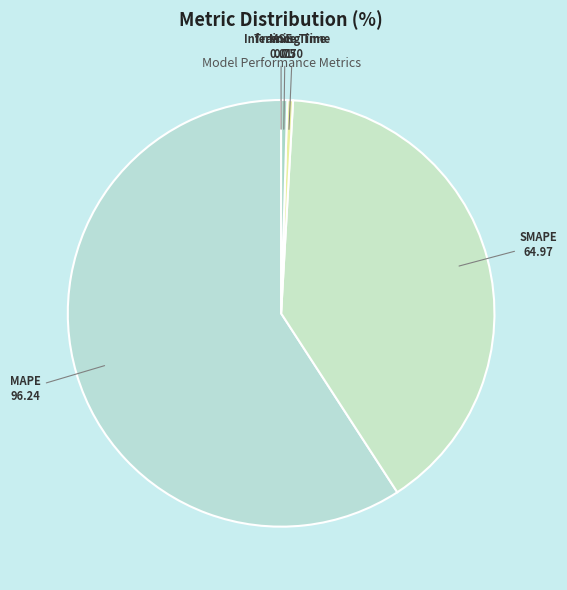

Which slice is the largest?

MAPE